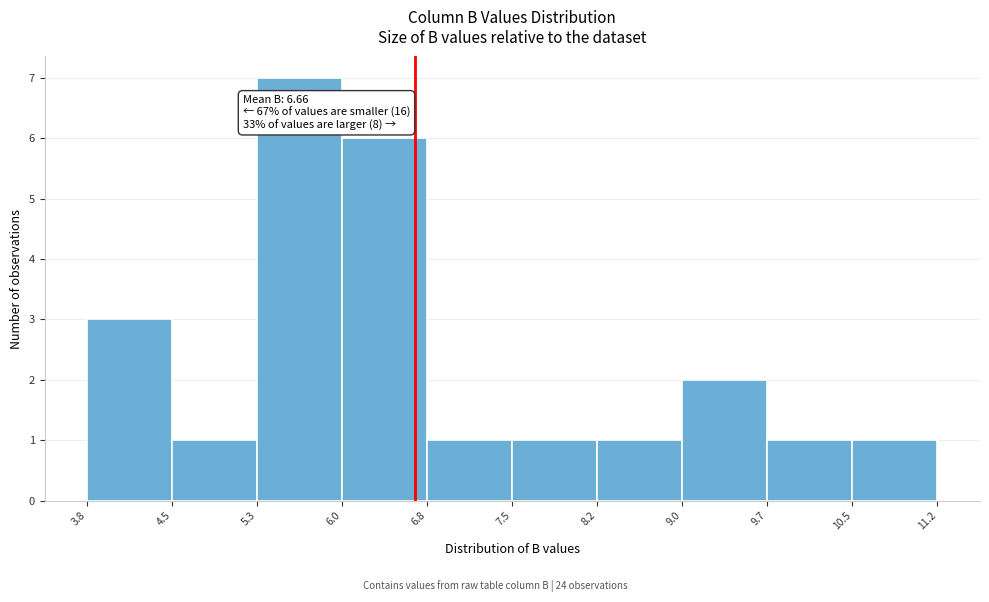

Which range on the x-axis has the tallest bar?

5.3 to 6.0